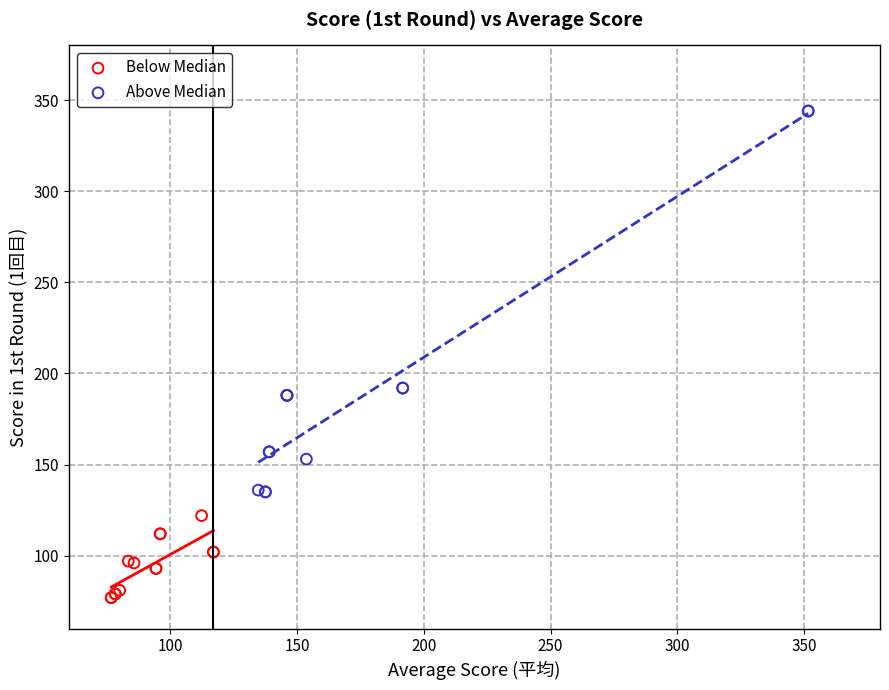

Which series contains the lowest Y value?

Below Median